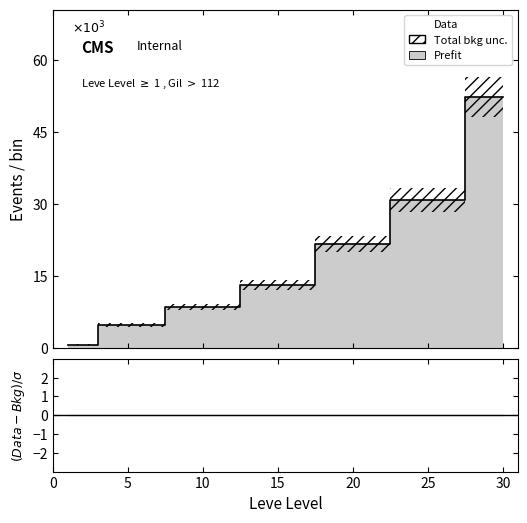

True or false: Data and (Data-Bkg)/σ intersect in this chart.

False